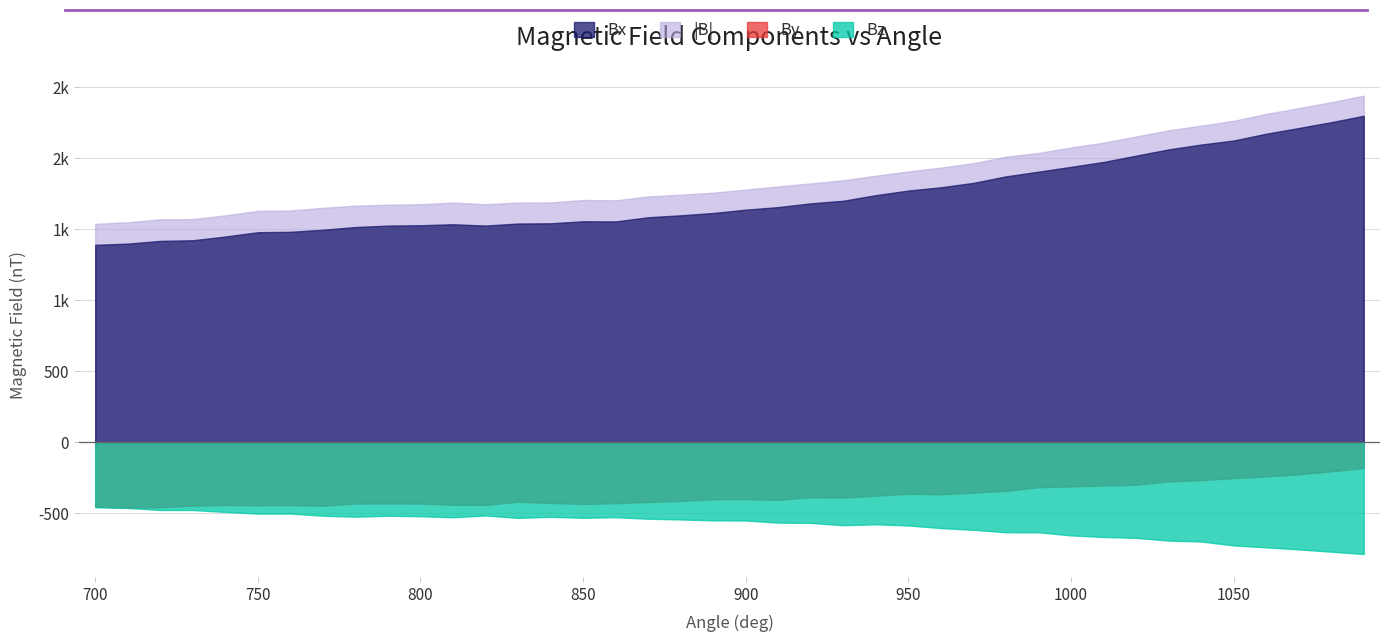

What is the minimum value for Bz?

-787.9